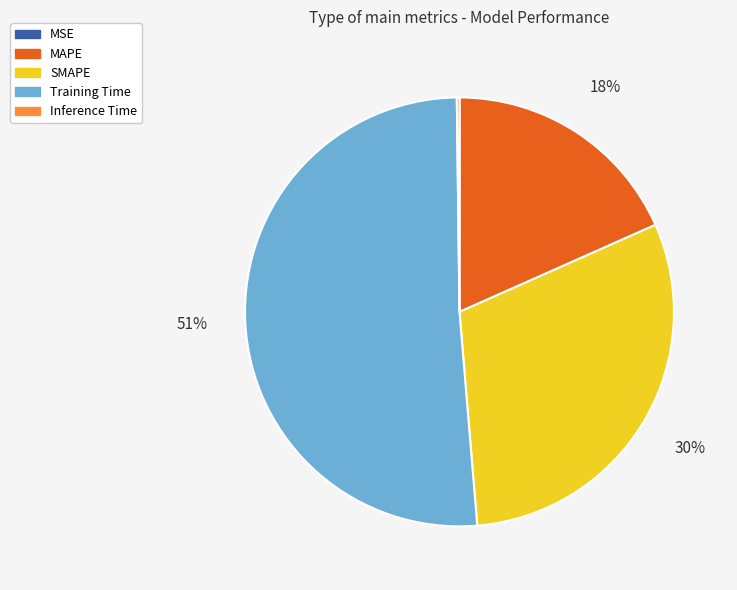

What percentage is the MAPE slice, to the nearest percent?

18%